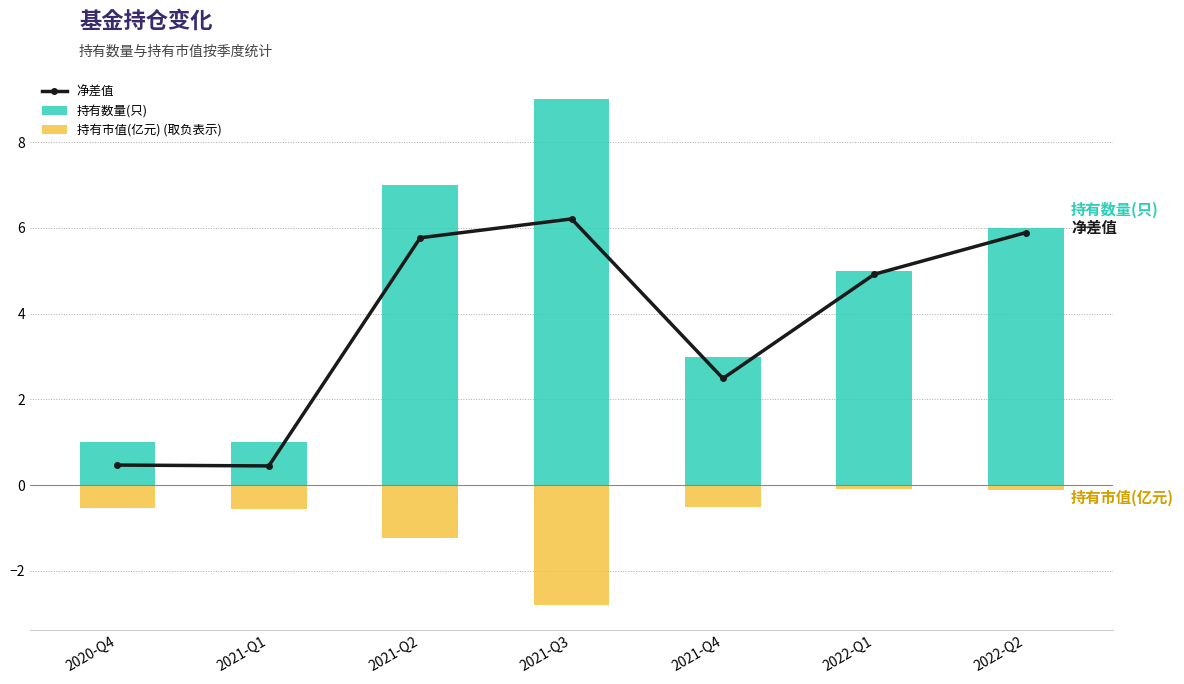

Is the value of 持有数量(只) at 2021-Q2 greater than the value of 持有市值(亿元) (取负表示) at 2021-Q3?

Yes